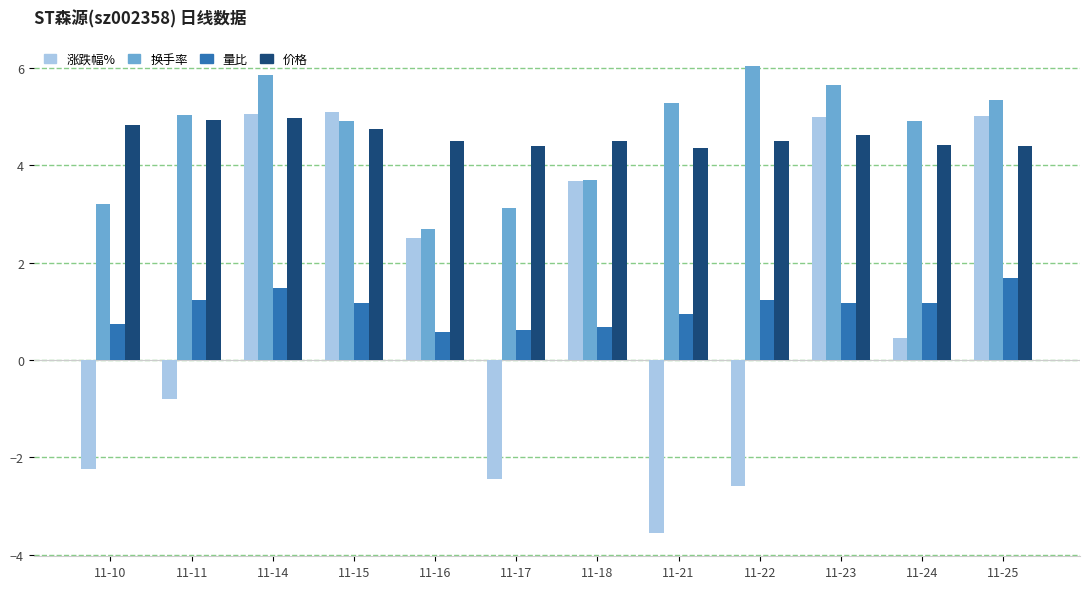

Which series changed the most between 11-21 and 11-22?

涨跌幅%